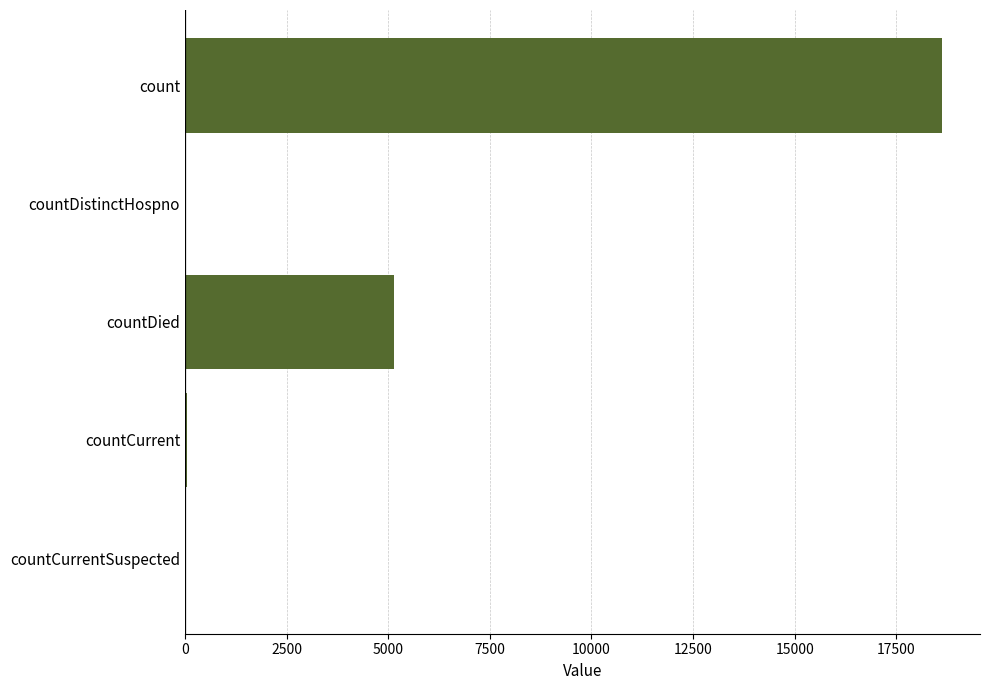

The value at countDied is 5154. True or false?

True